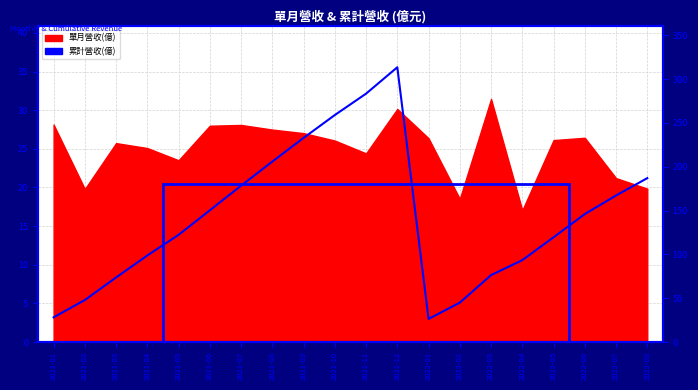

What is the maximum value shown in the chart?

313.5